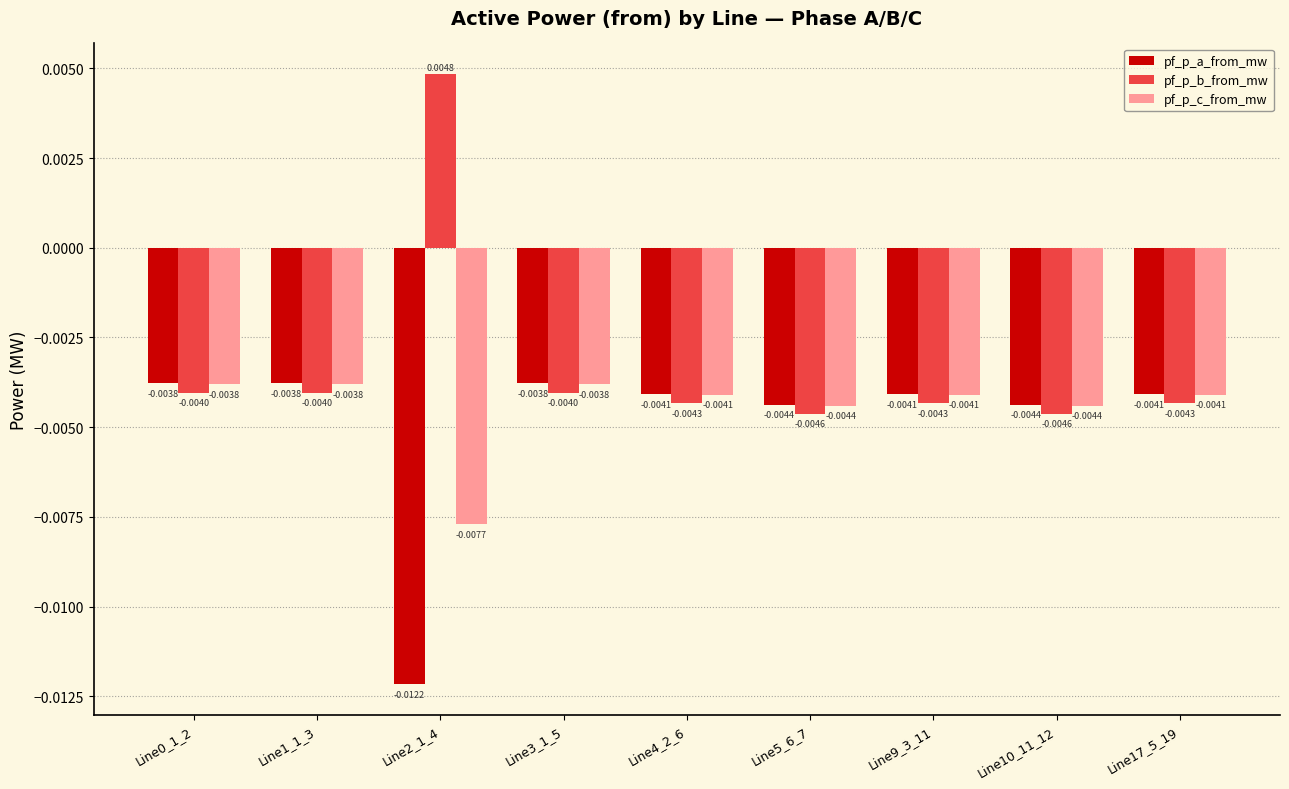

How many bars are there in total?

27